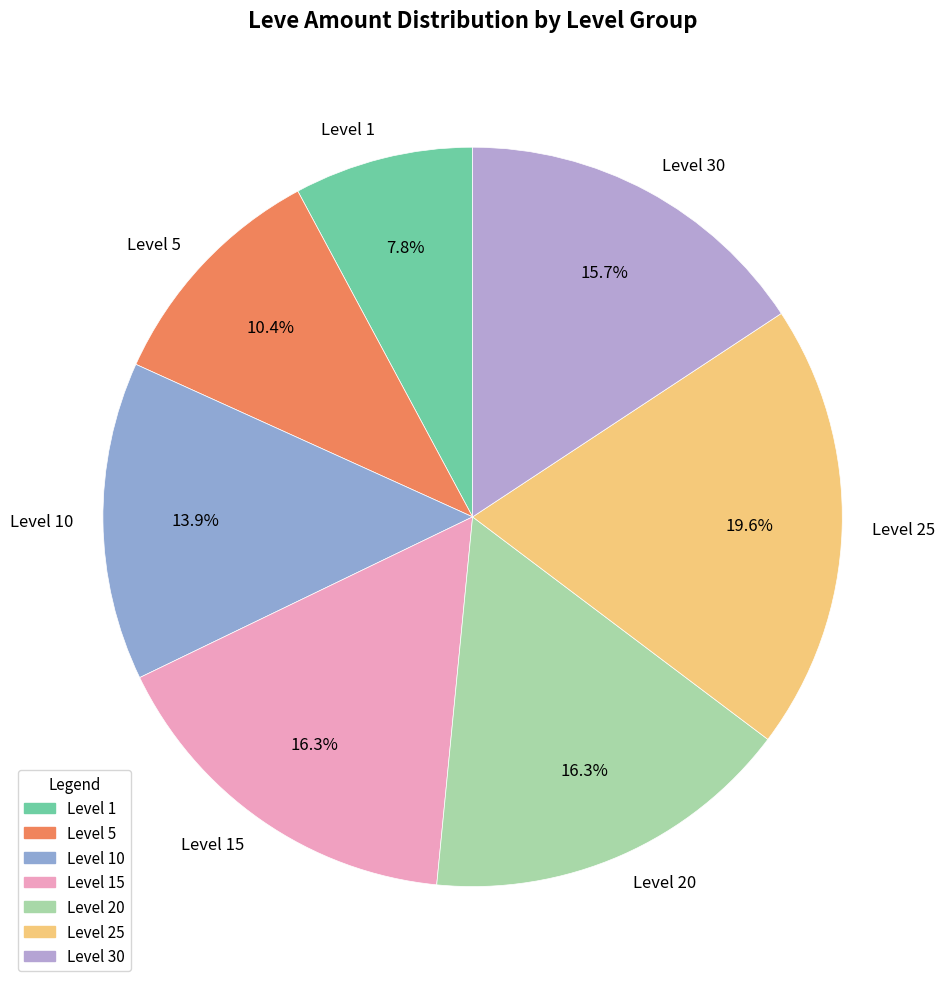

Do Level 20 and Level 15 together represent more than half of the pie?

No